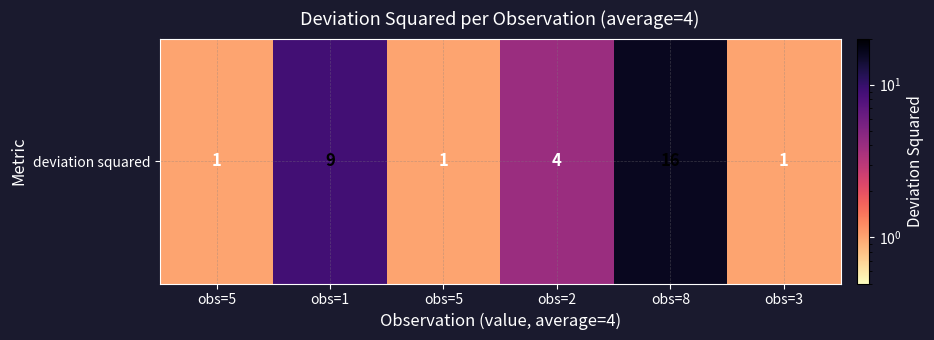

What is the difference between the maximum and minimum values?

15